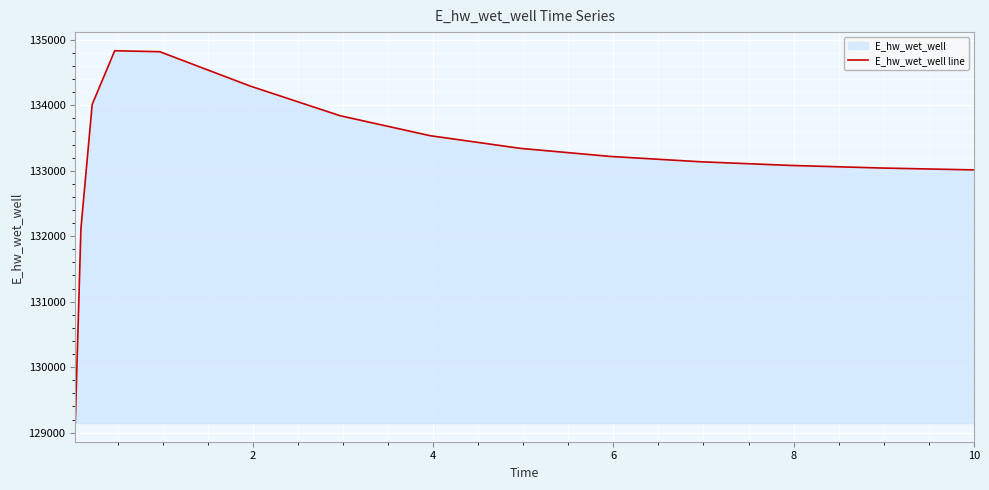

What is the maximum value shown in the chart?

134831.8